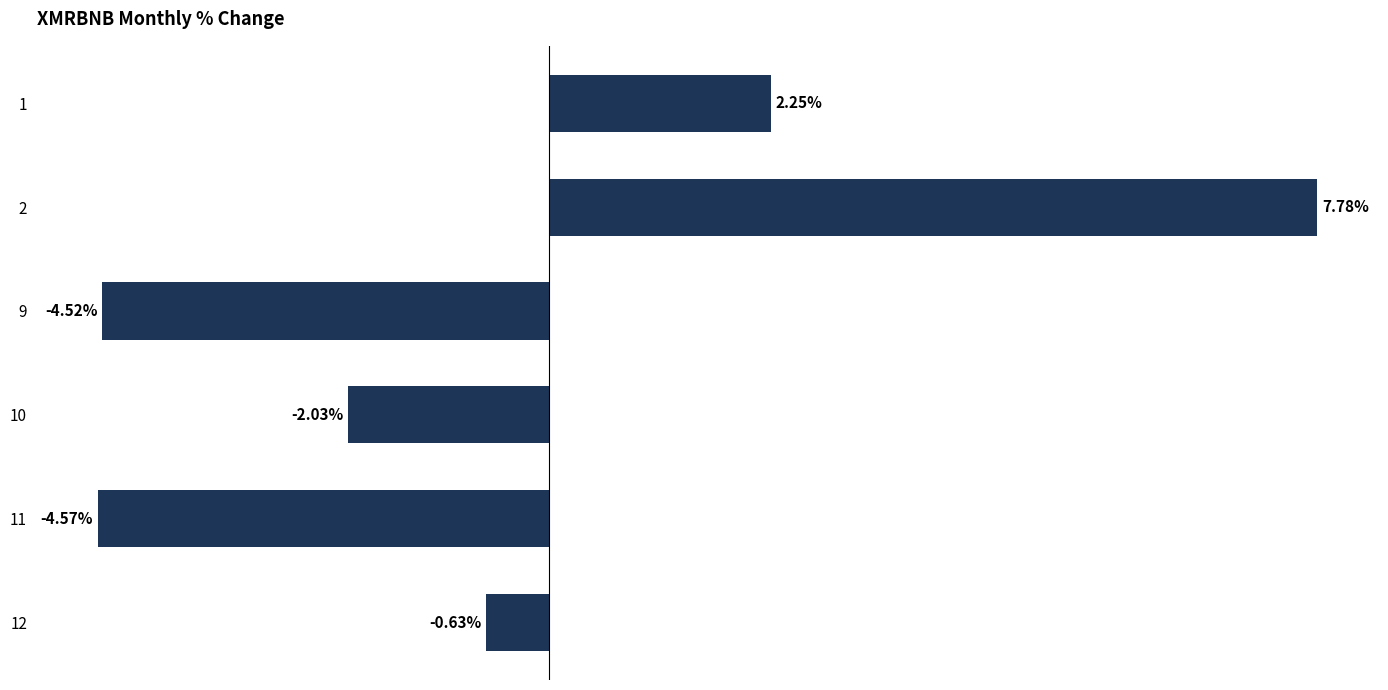

Rank the categories by value from lowest to highest.

11, 9, 10, 12, 1, 2